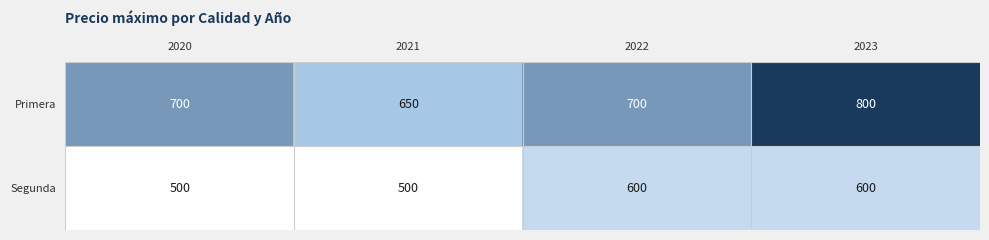

Between 2020 and 2021, which series saw the biggest shift?

Primera